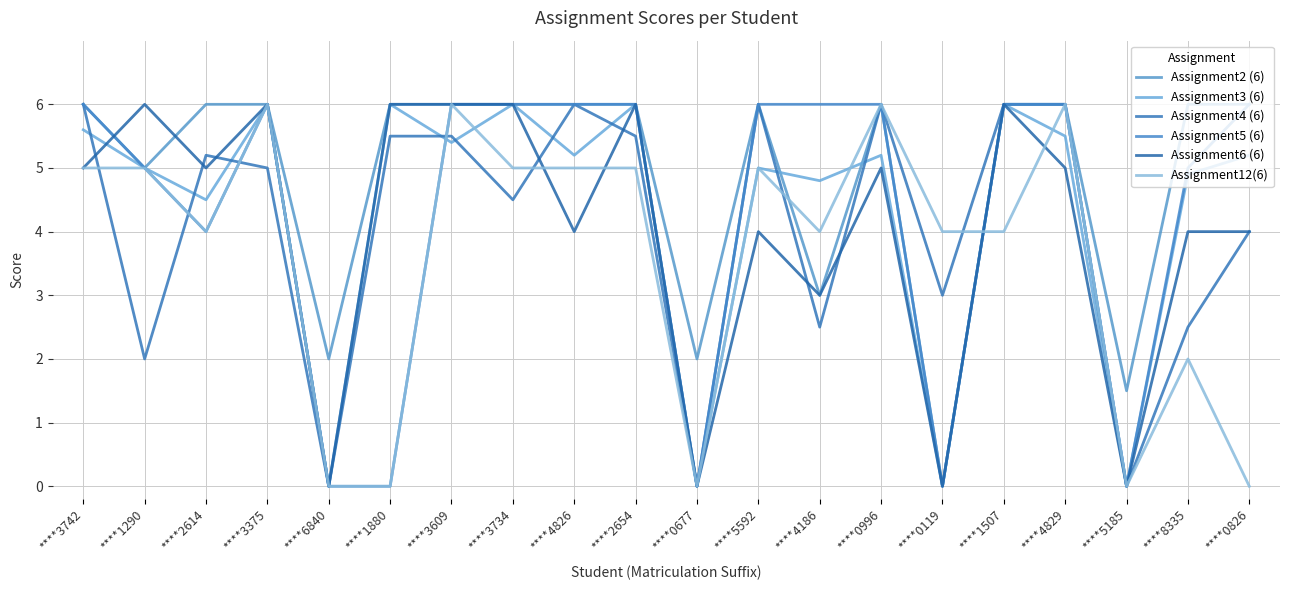

True or false: Assignment6 (6) has a value of 6.0 at ****3609.

True